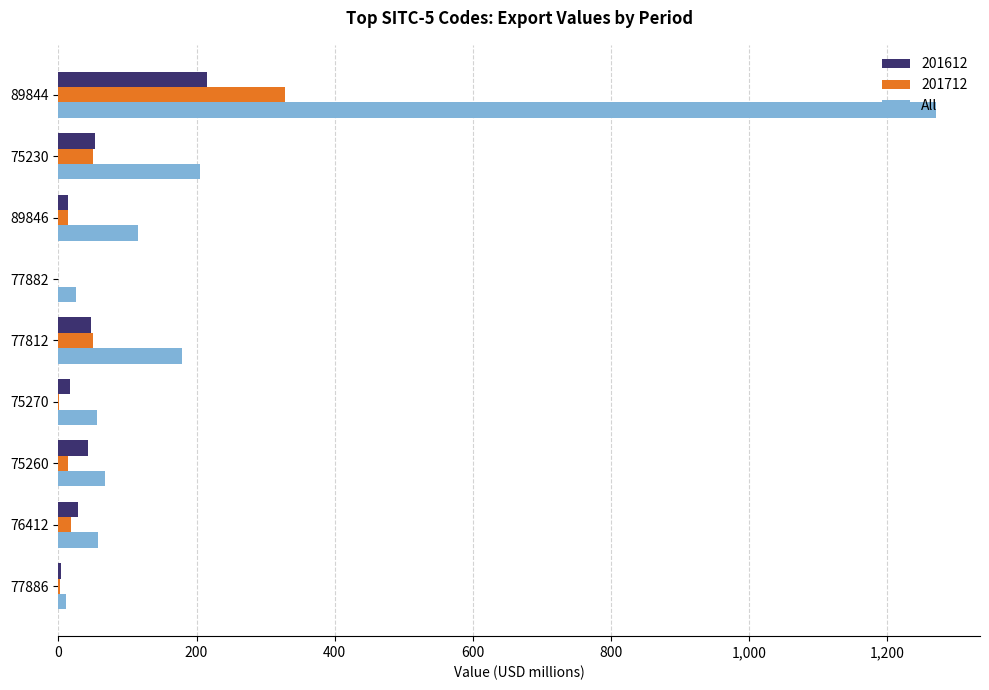

What is the greatest value displayed?

1270.6